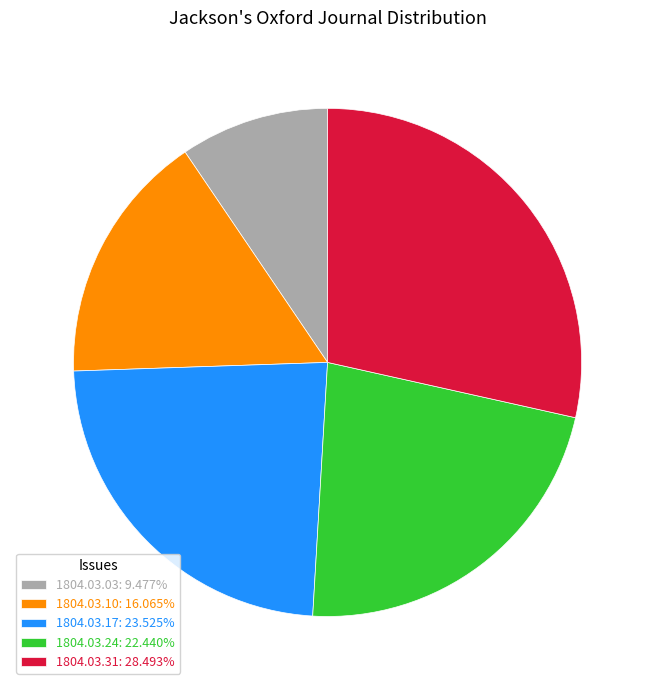

True or false: 1804.03.03 accounts for 3% of the total.

False